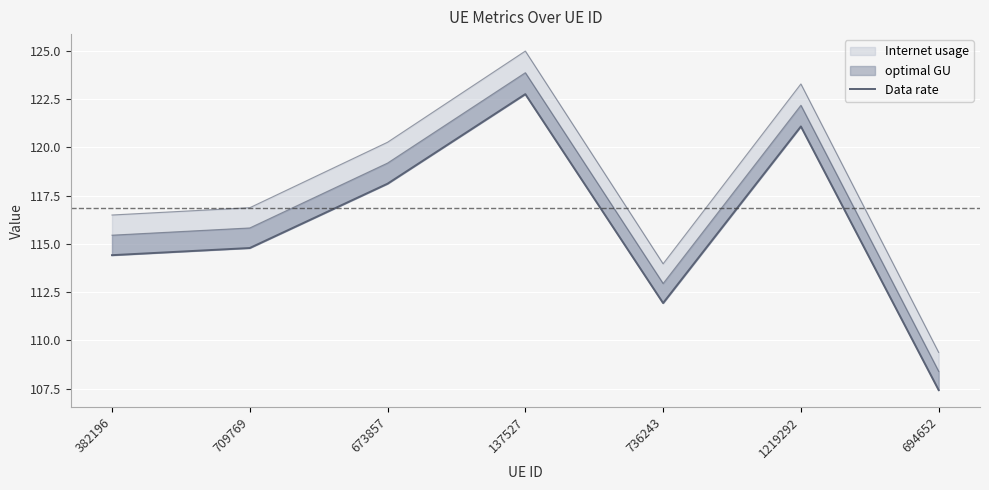

Where does the data first go above 114?

382196